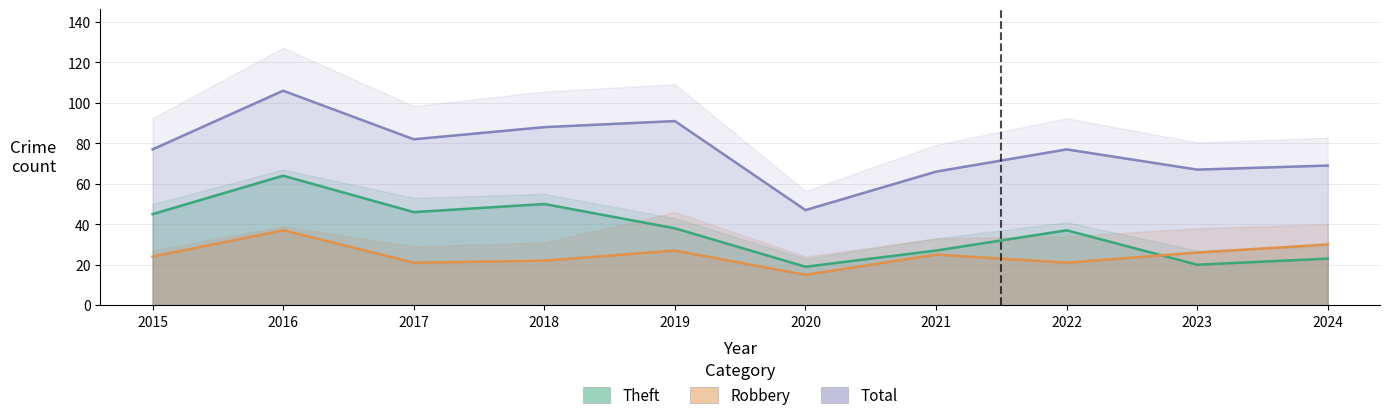

Where is the first local maximum for Theft?

2016